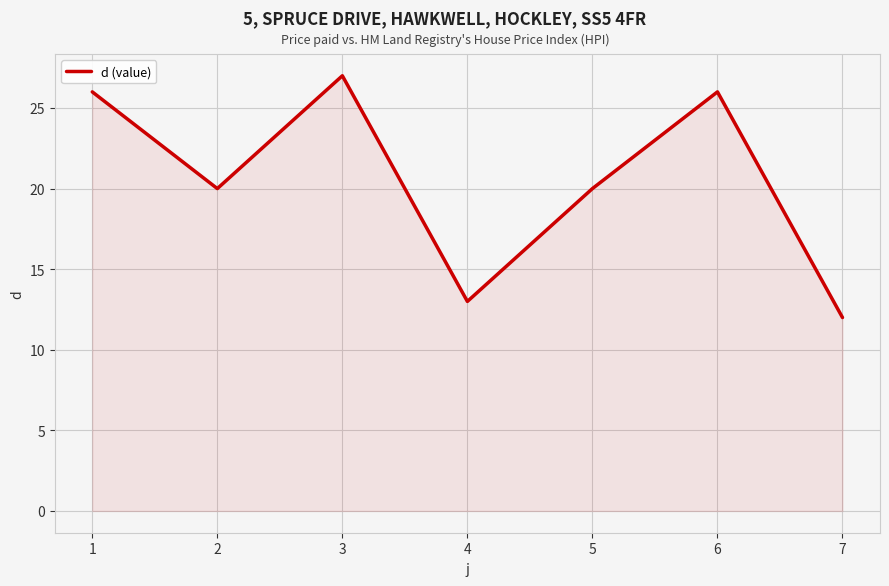

What is the greatest value displayed?

27